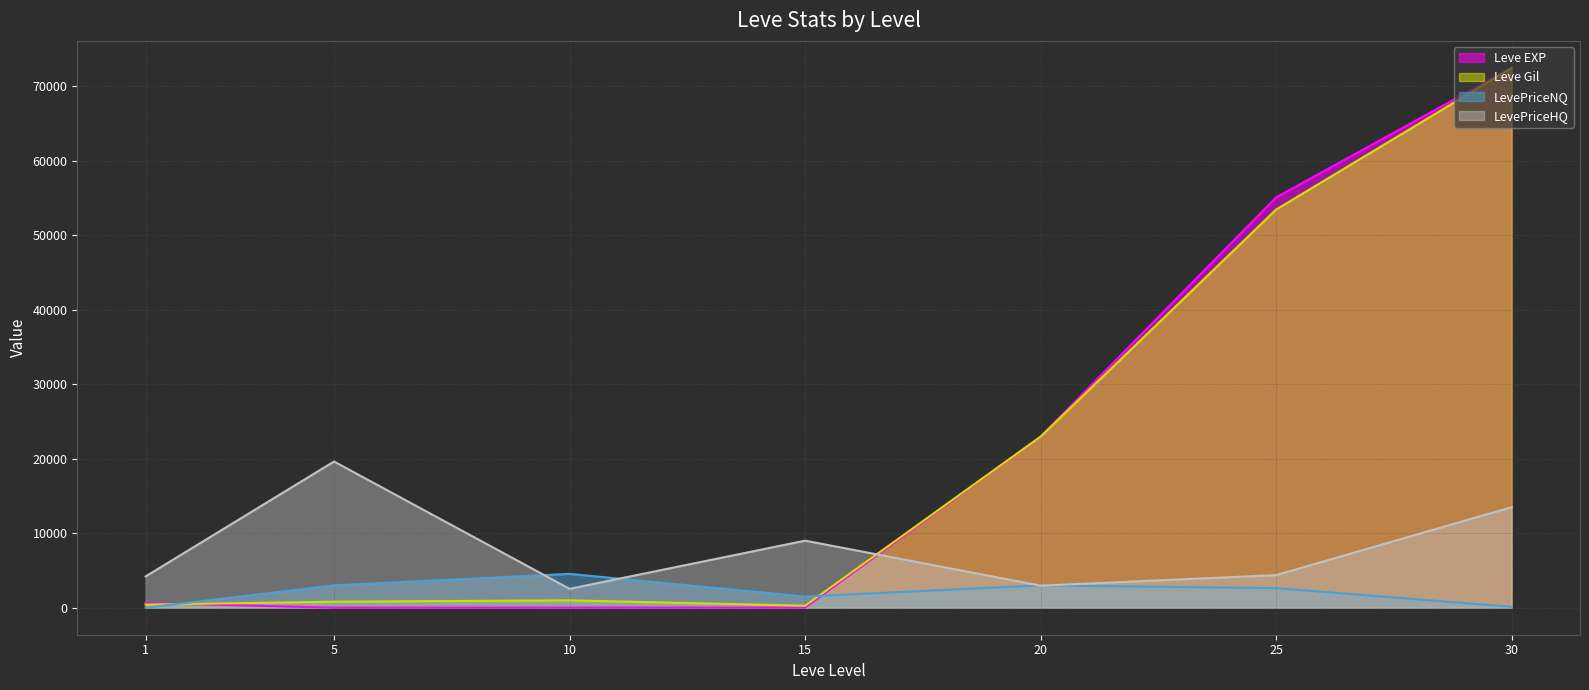

Which category has the lowest value in the LevePriceHQ (line) series?

10